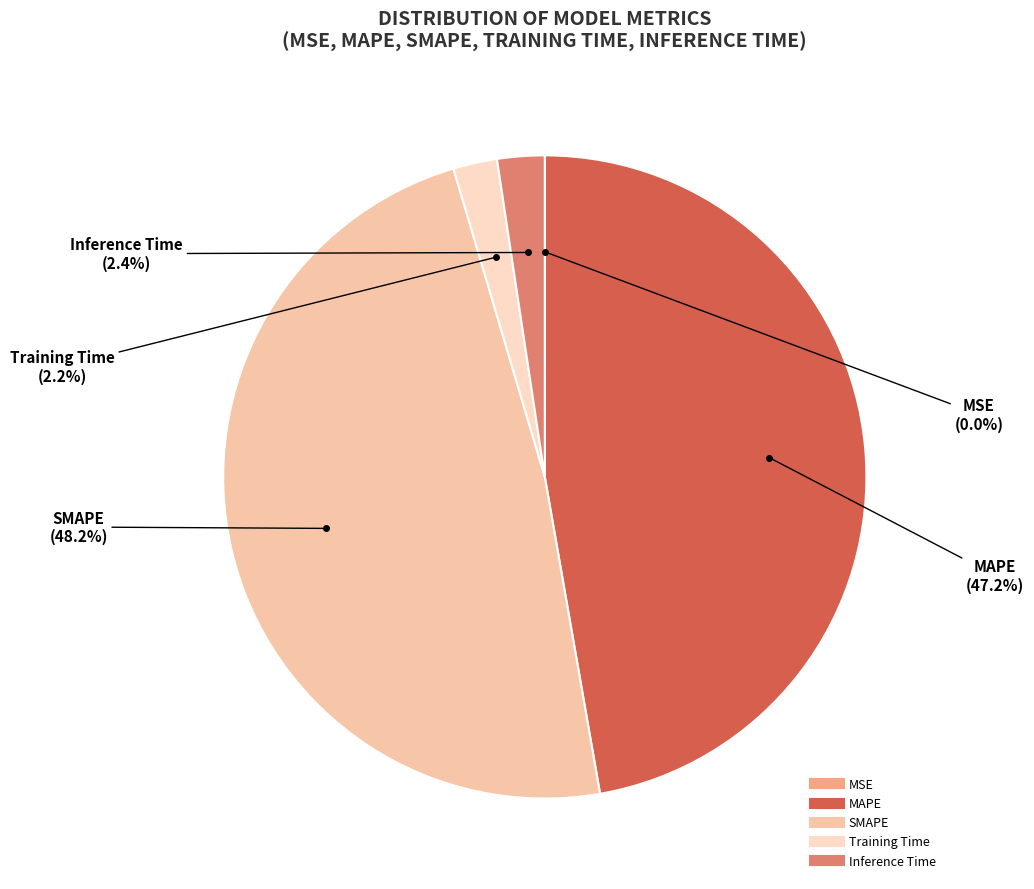

What is the largest slice in the pie chart?

SMAPE